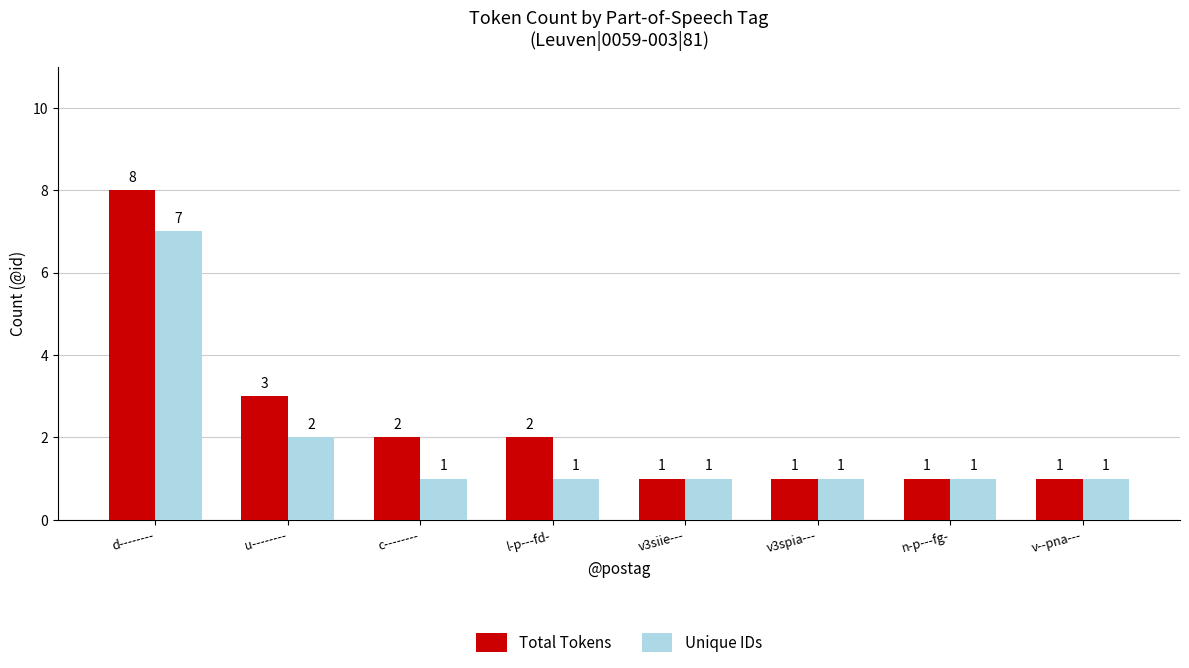

Is the value of Total Tokens at c-------- greater than the value of Unique IDs at v3spia---?

Yes